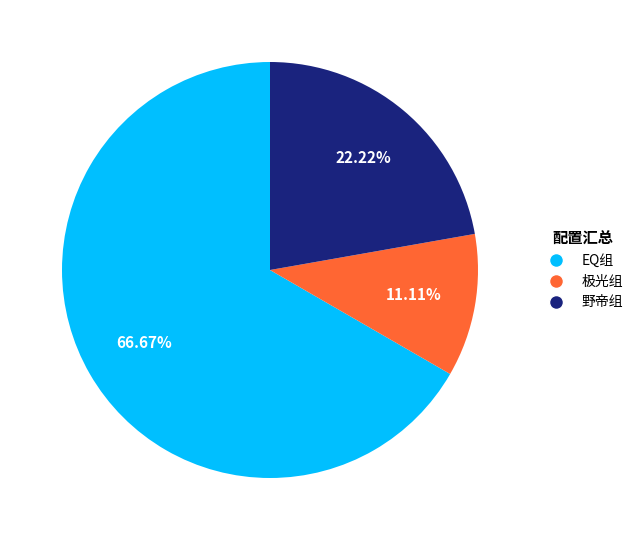

Rank the categories by value from lowest to highest.

极光组, 野帝组, EQ组